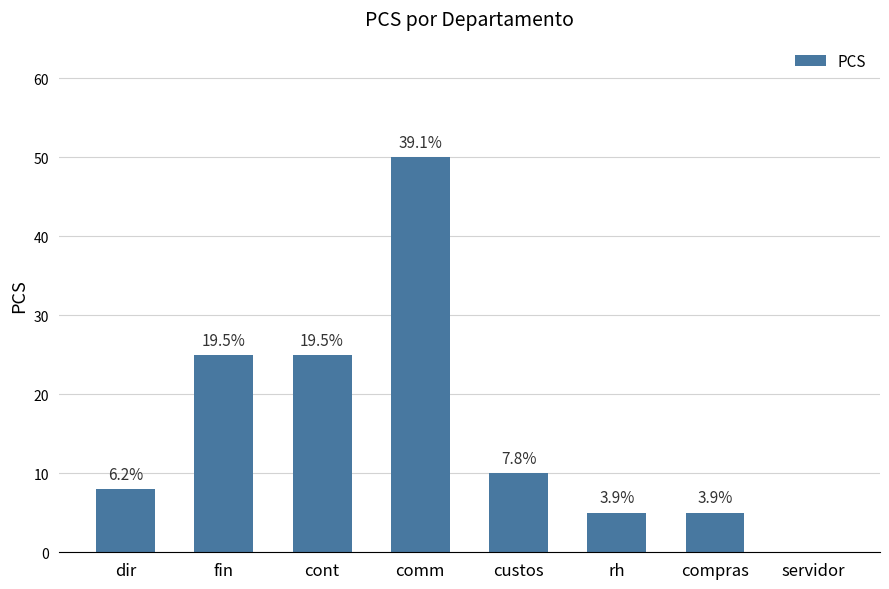

Which category has the highest value across all series?

comm